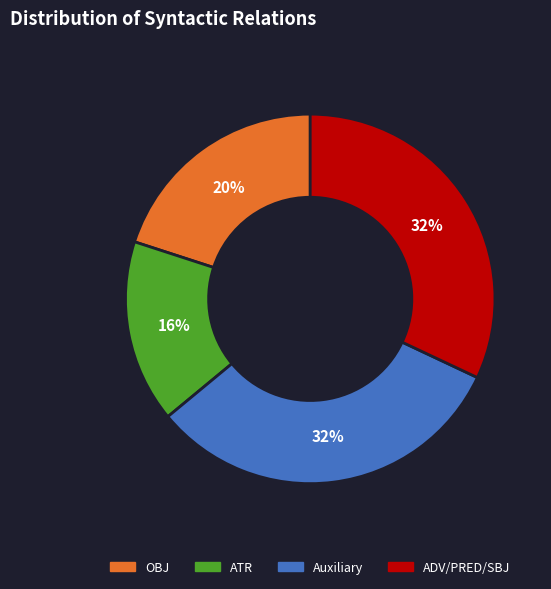

Is there any slice that represents more than half of the pie?

No